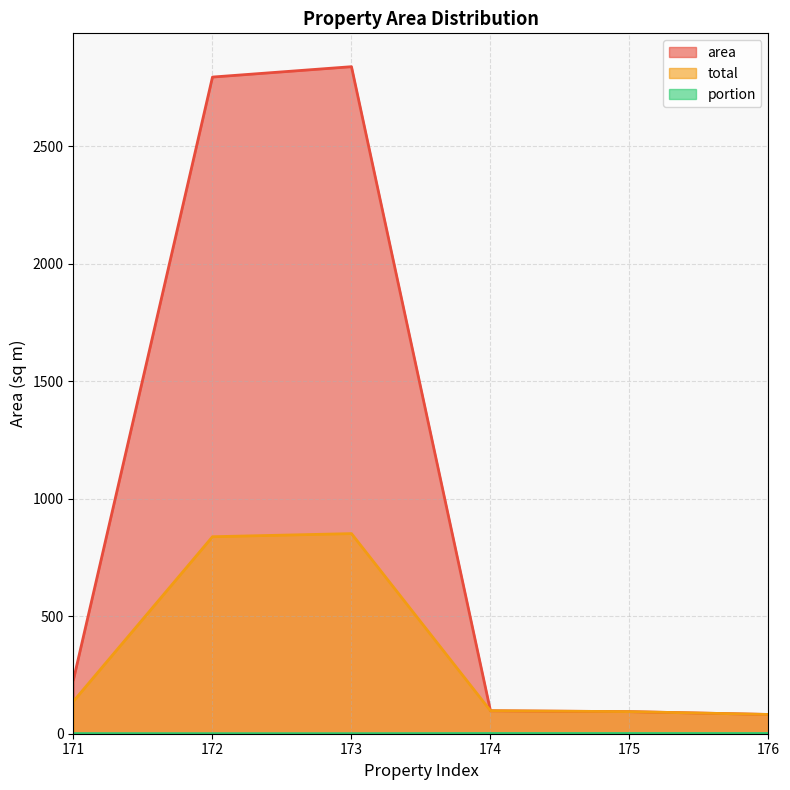

True or false: portion and area intersect in this chart.

False